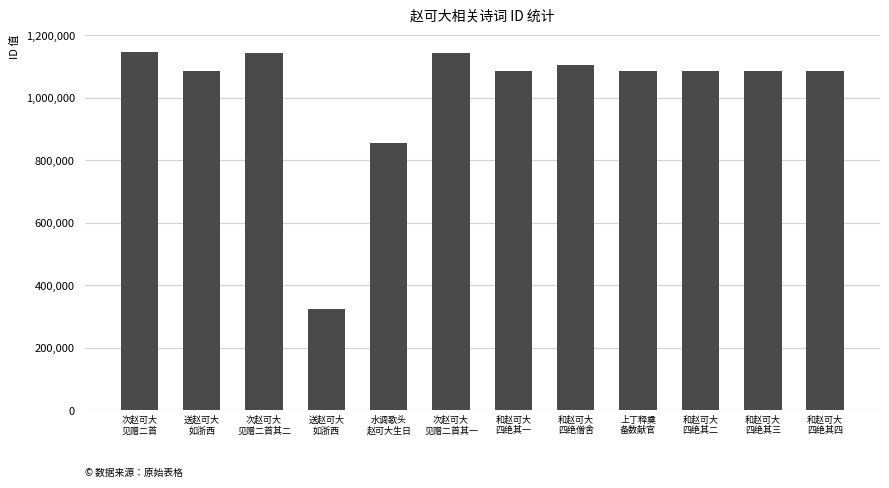

What is the ratio of the value at 和赵可大
四绝其一 to the value at 送赵可大
如浙西?

1.0